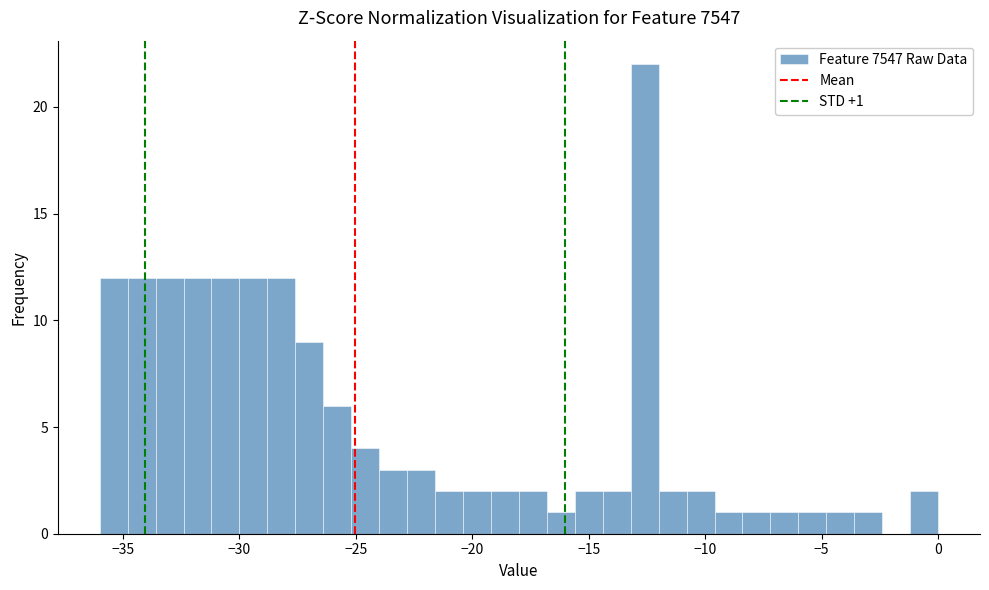

Read against the x-axis, roughly where is the centre of the tallest bar?

-12.5